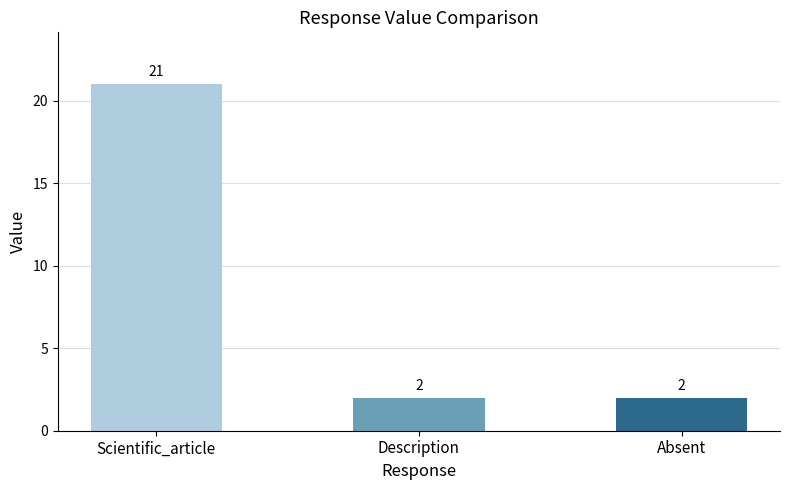

The value at Scientific_article is 21. True or false?

True